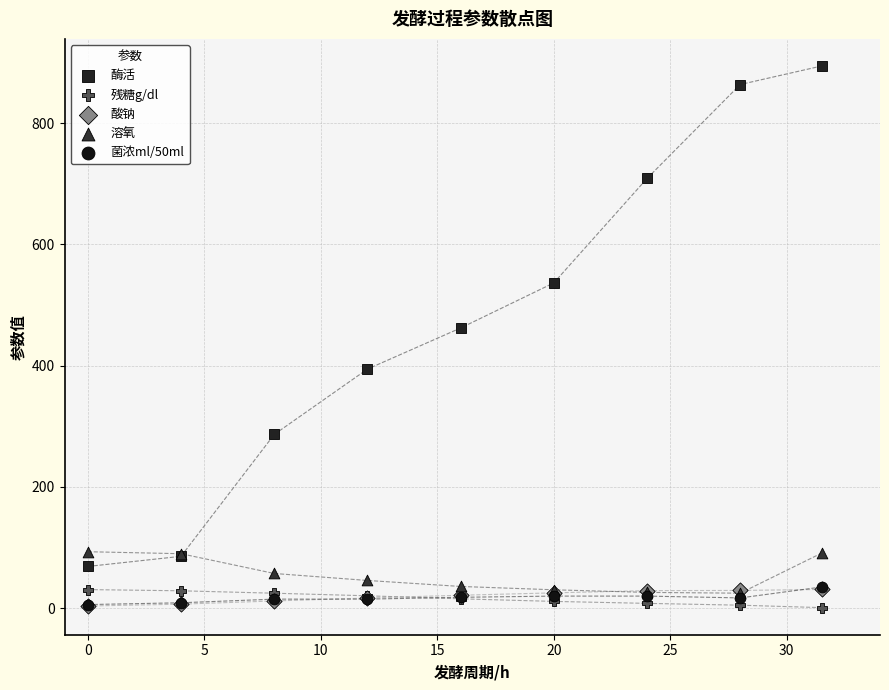

Across all series, what Y value is closest to 447?

462.2